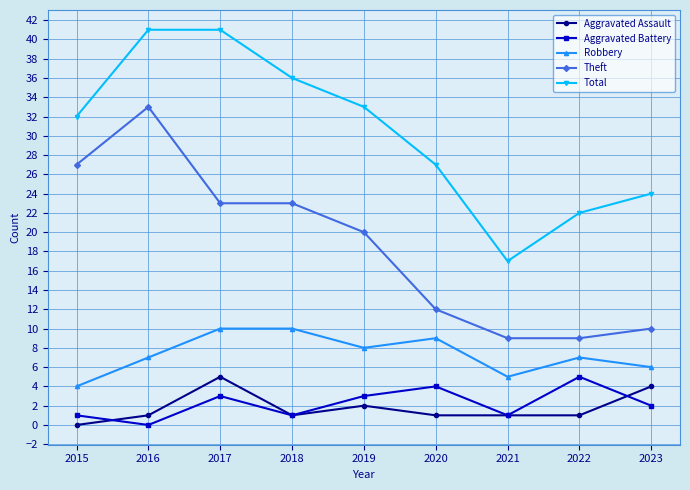

True or false: Aggravated Battery and Robbery cross at least once.

False